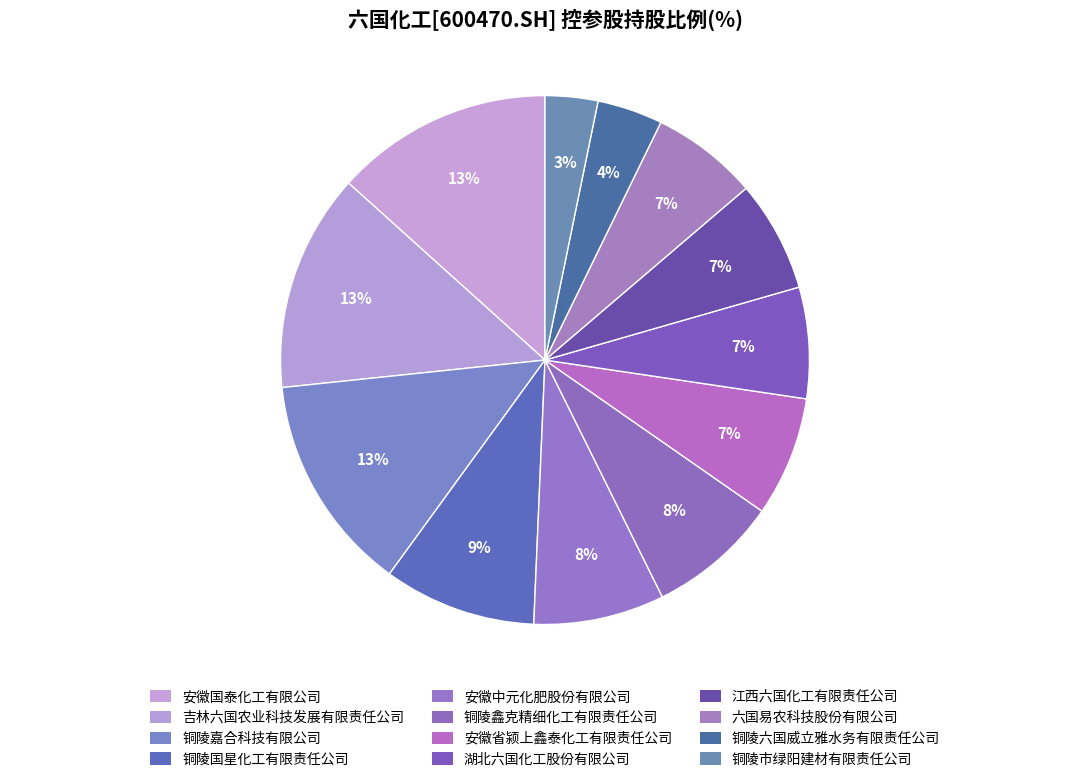

How many slices are in this pie chart?

12